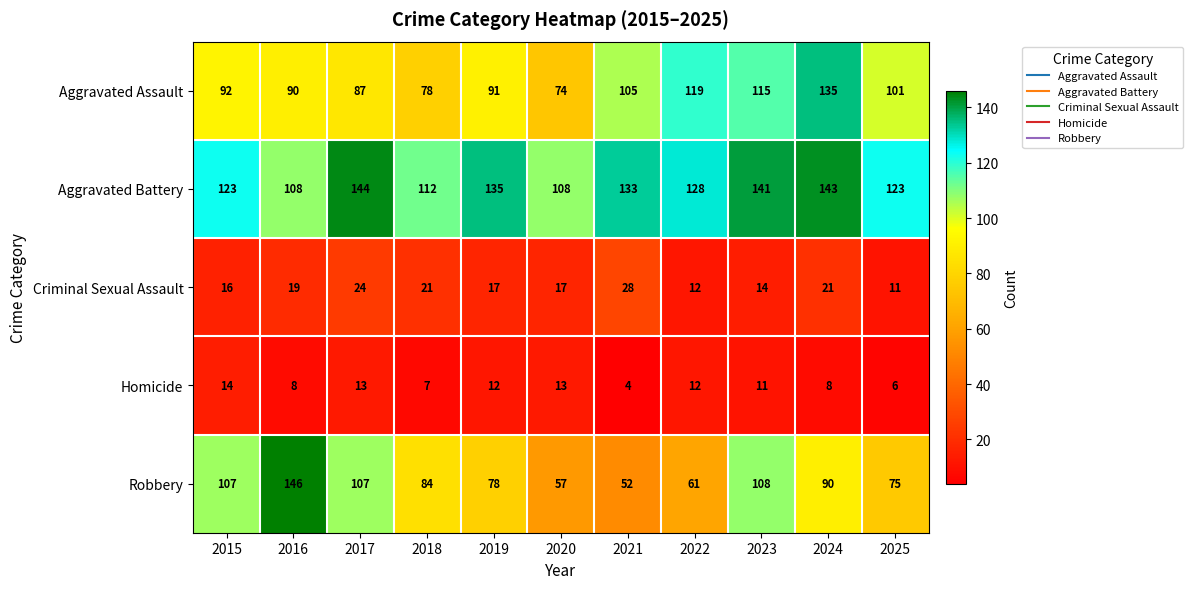

What is the difference between the second highest and second lowest values in the Criminal Sexual Assault series?

12